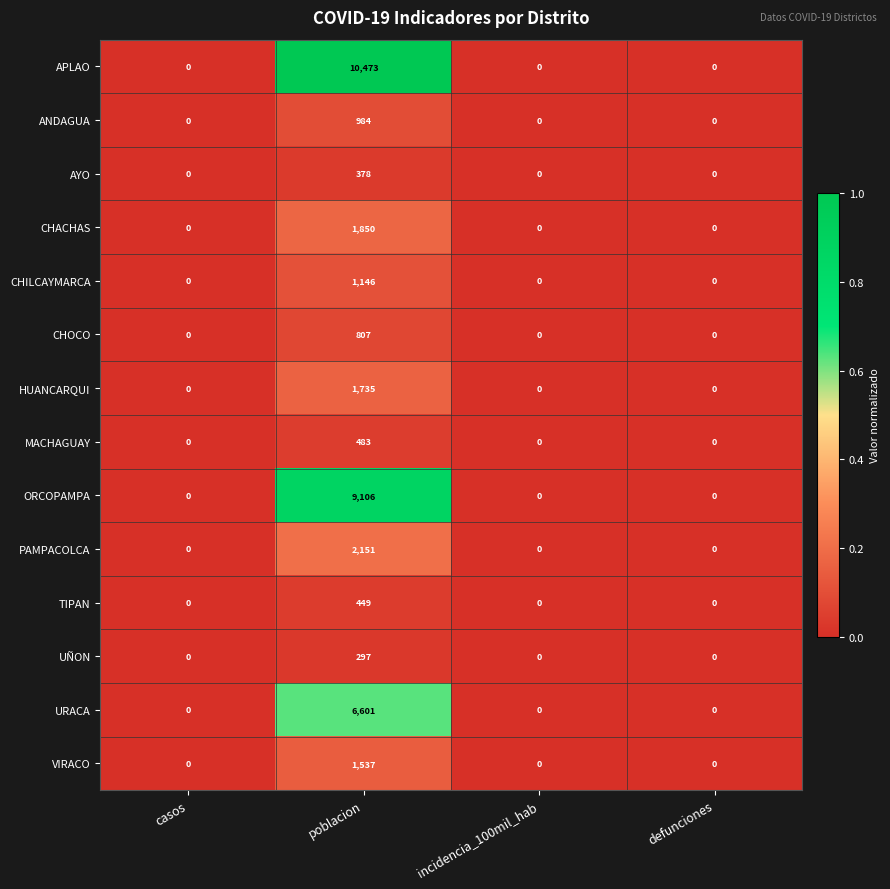

Which series has the largest range (max minus min)?

APLAO